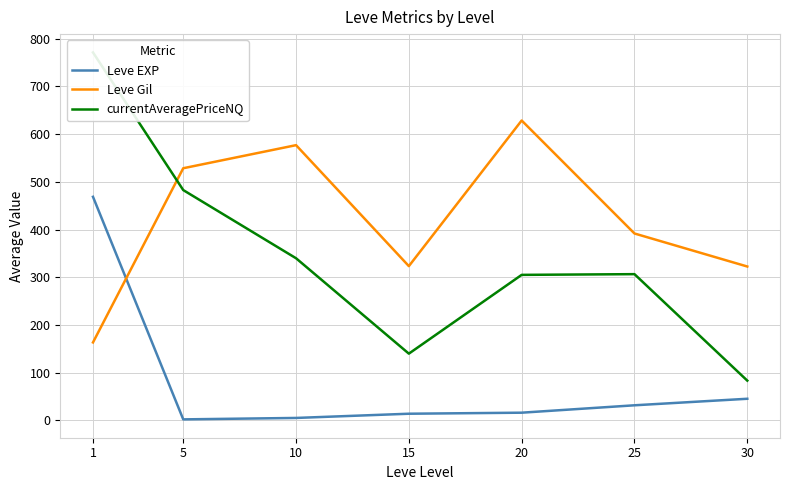

How many times do Leve Gil and Leve EXP cross each other?

1